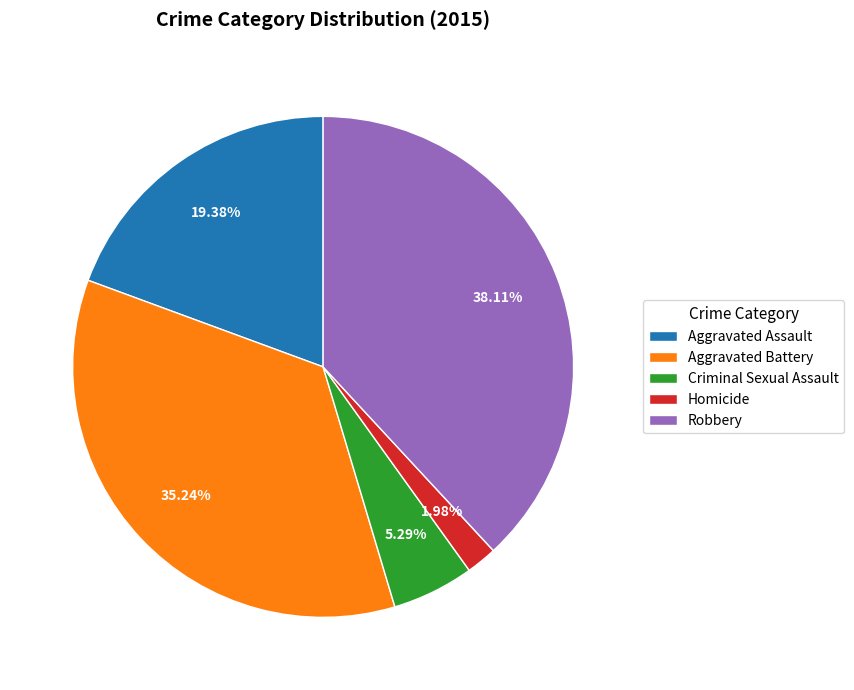

Combined, do Homicide and Robbery account for over 50%?

No